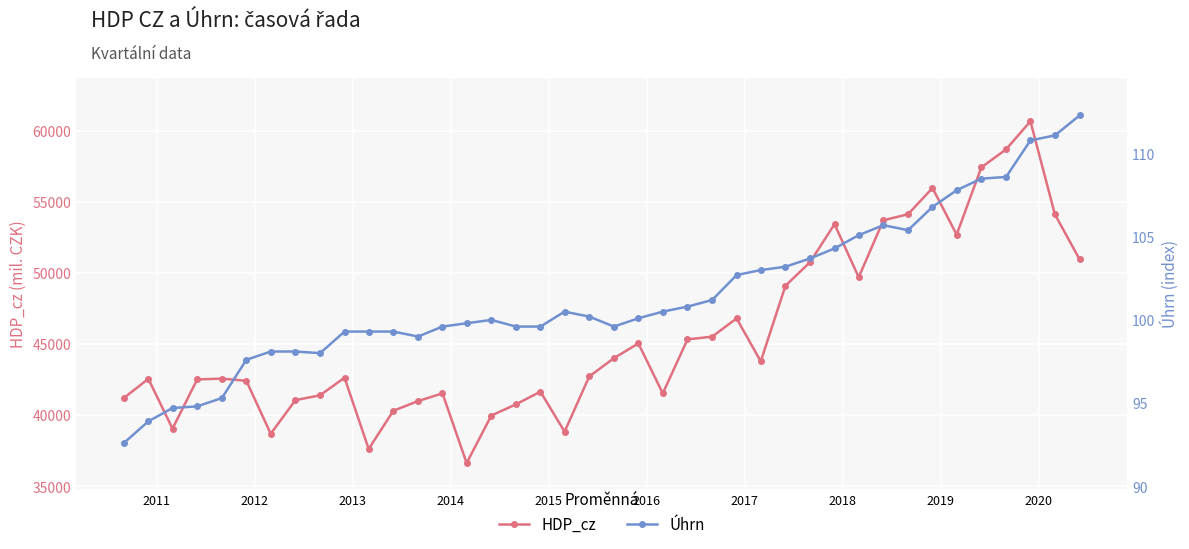

How many lines are shown in the chart?

2